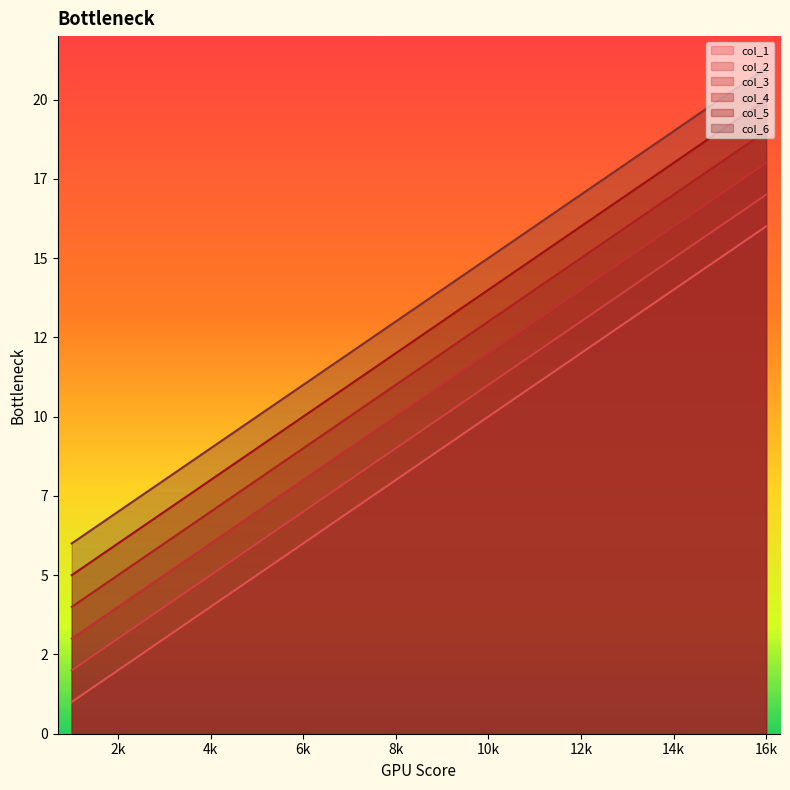

What is the total value across all series at 3?

33